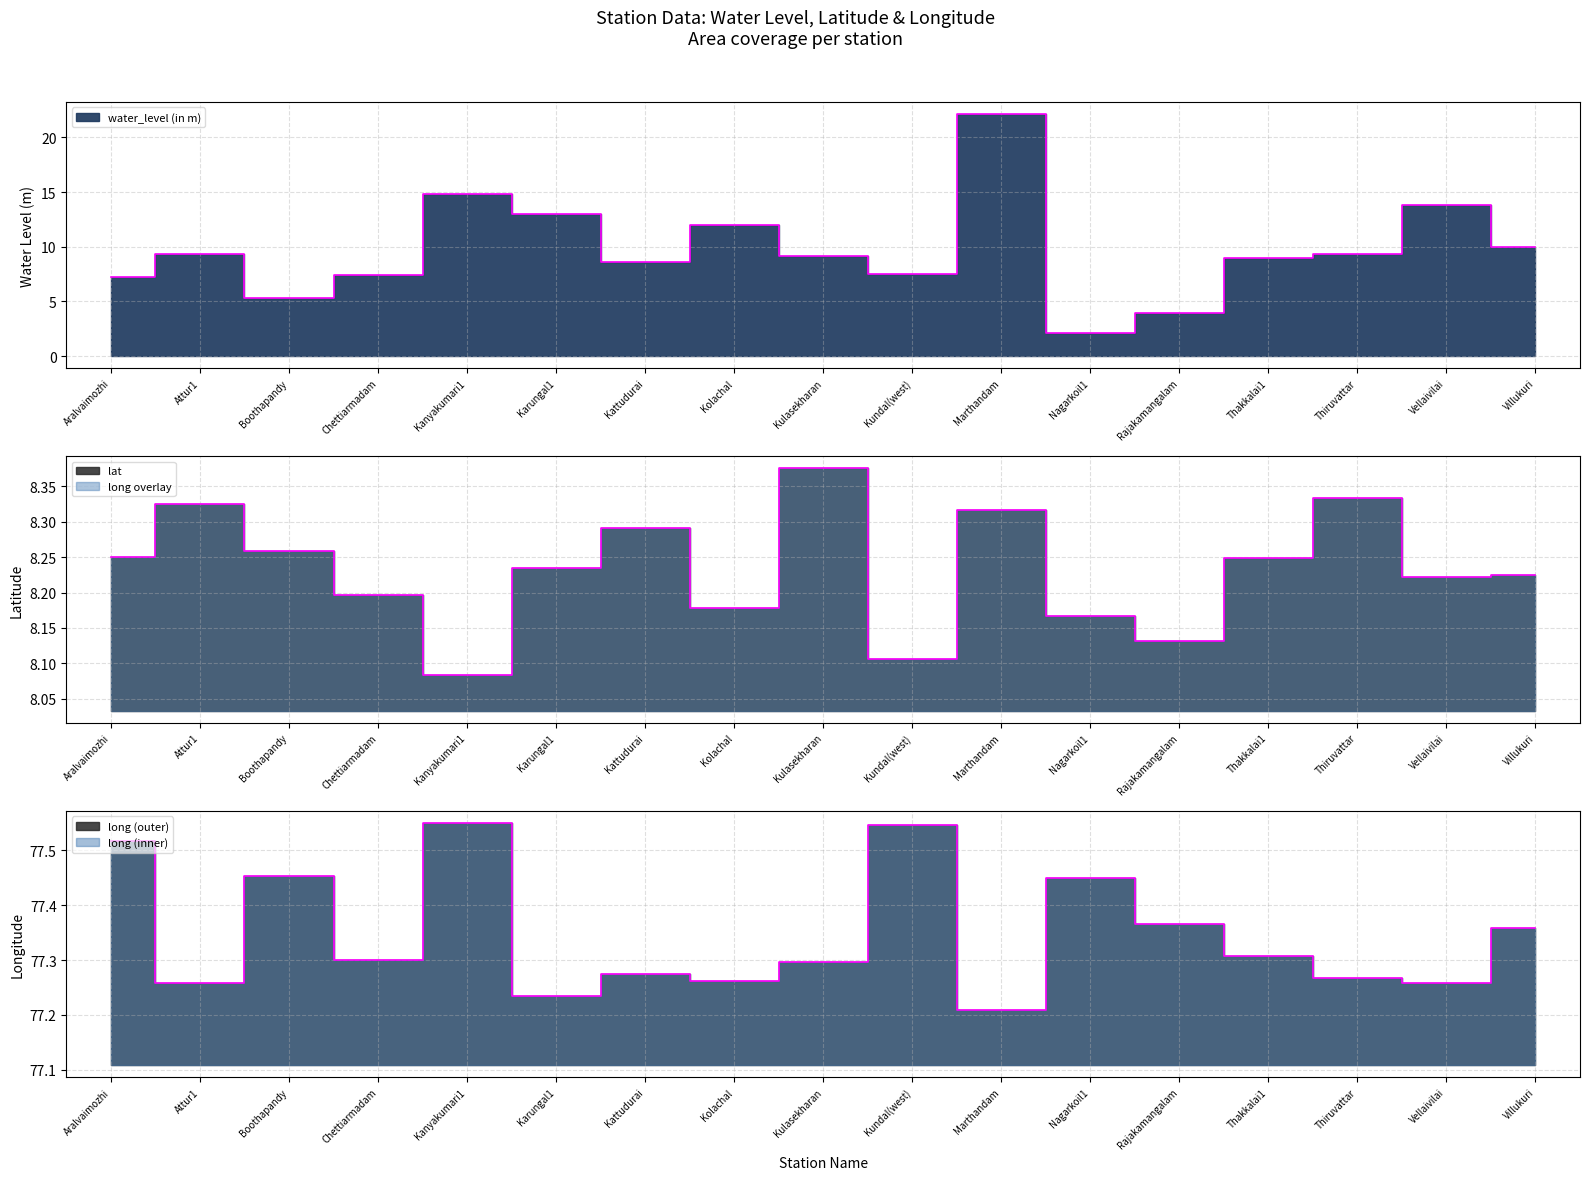

What is the label of the 2nd point from the left?

Attur1